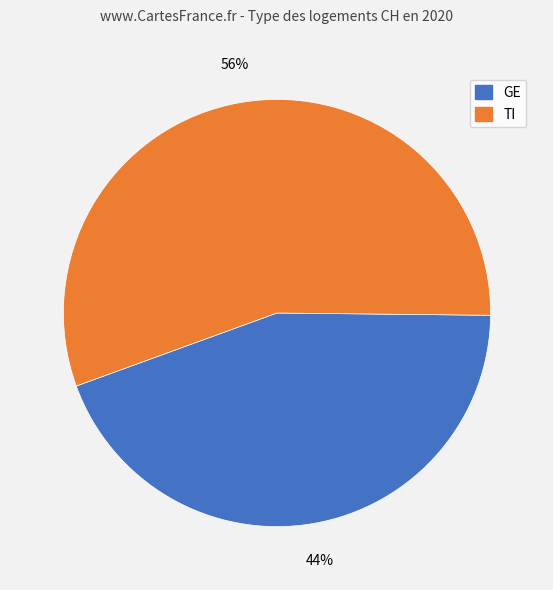

How many slices are in this pie chart?

2